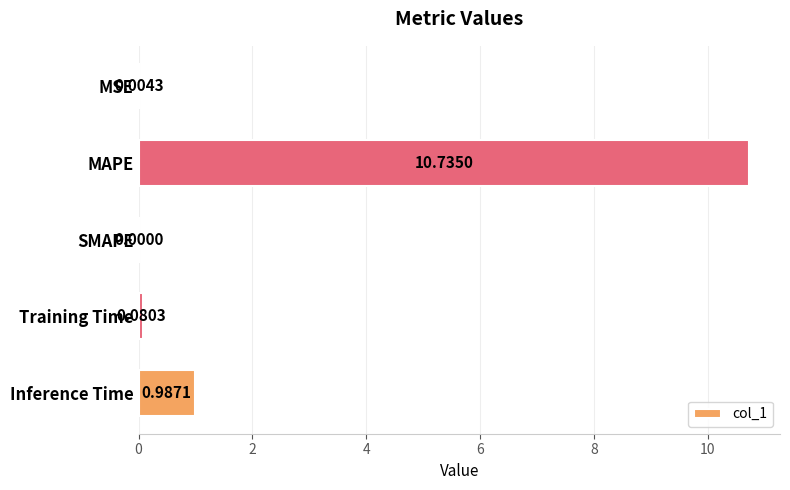

Between Training Time and MSE, which is larger?

Training Time